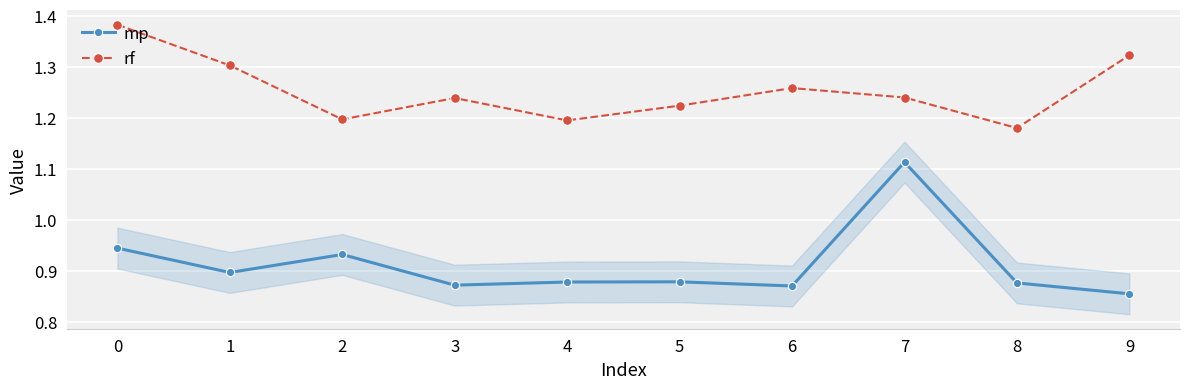

True or false: rf and mp cross at least once.

False